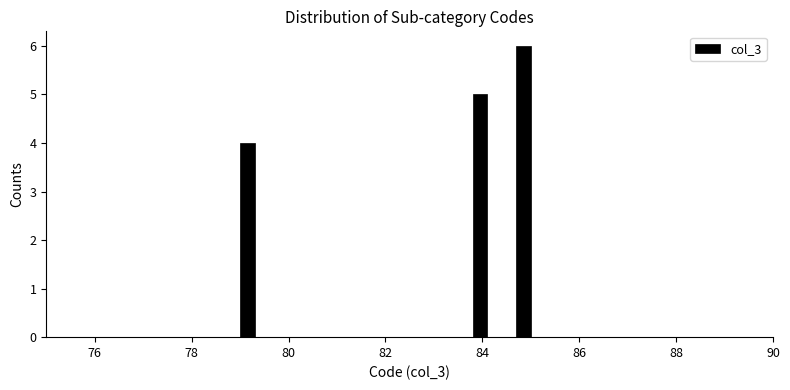

Read against the x-axis, roughly where is the centre of the tallest bar?

84.8